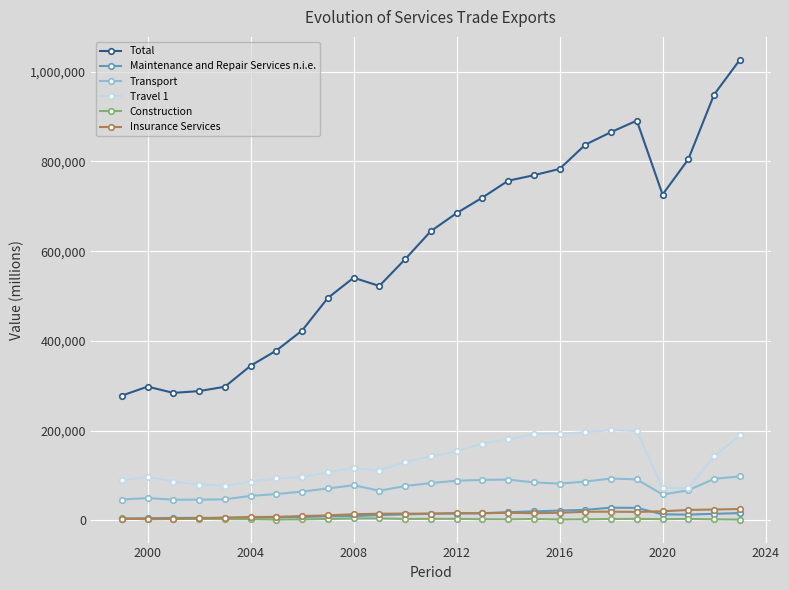

What is the maximum value shown in the chart?

1026596